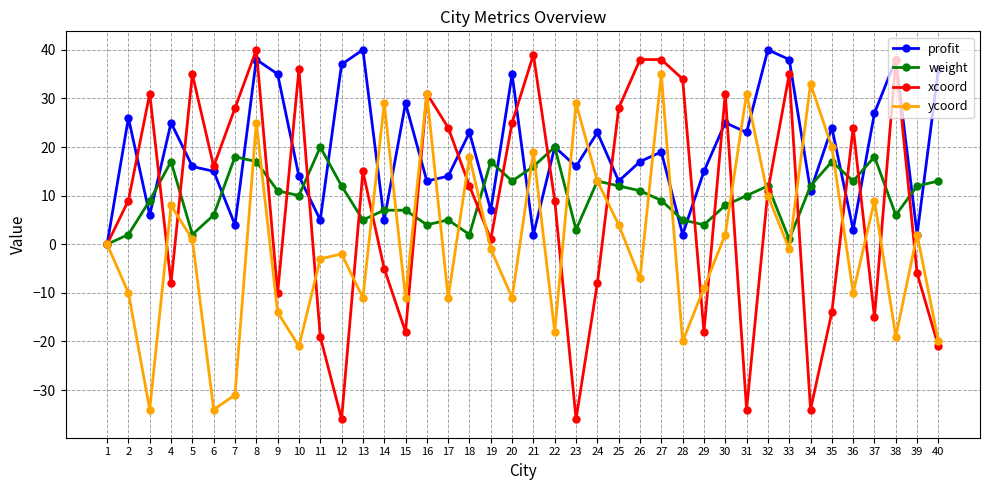

Which series has the largest range (max minus min)?

xcoord